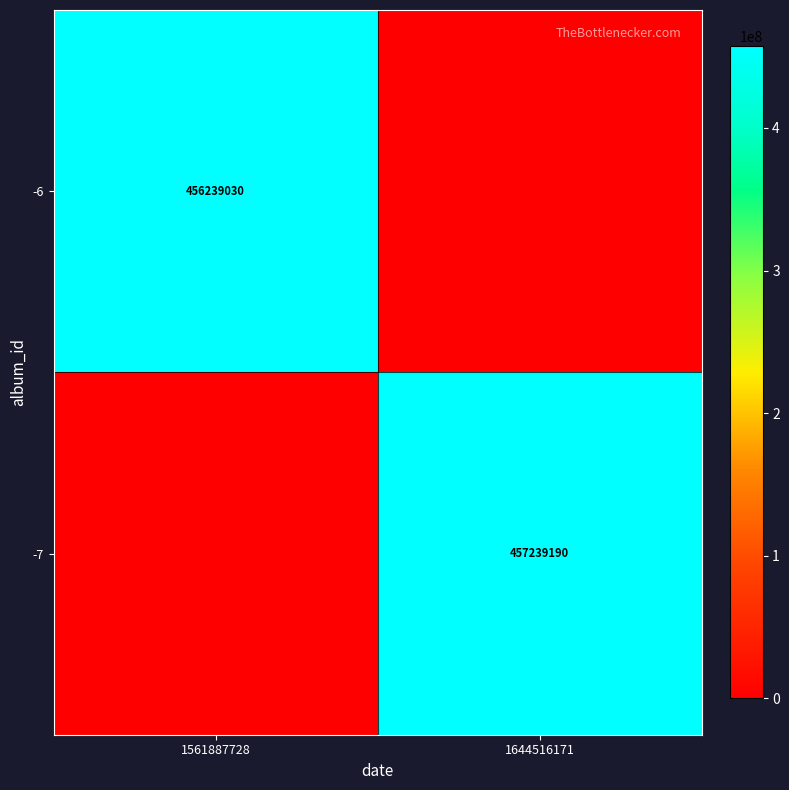

The value of -6 at 1561887728 is 233394119. True or false?

False